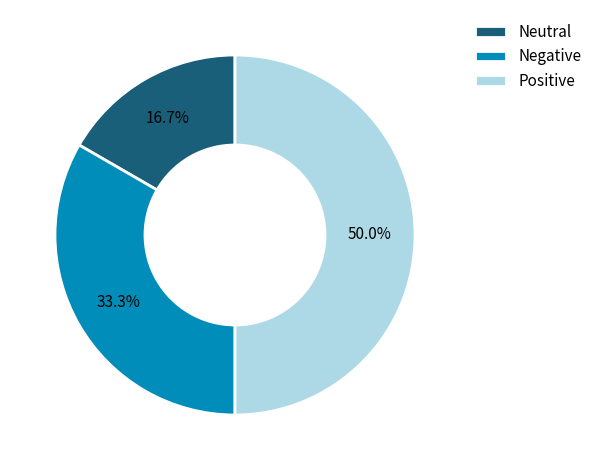

Which category has the smallest portion of the pie?

Neutral